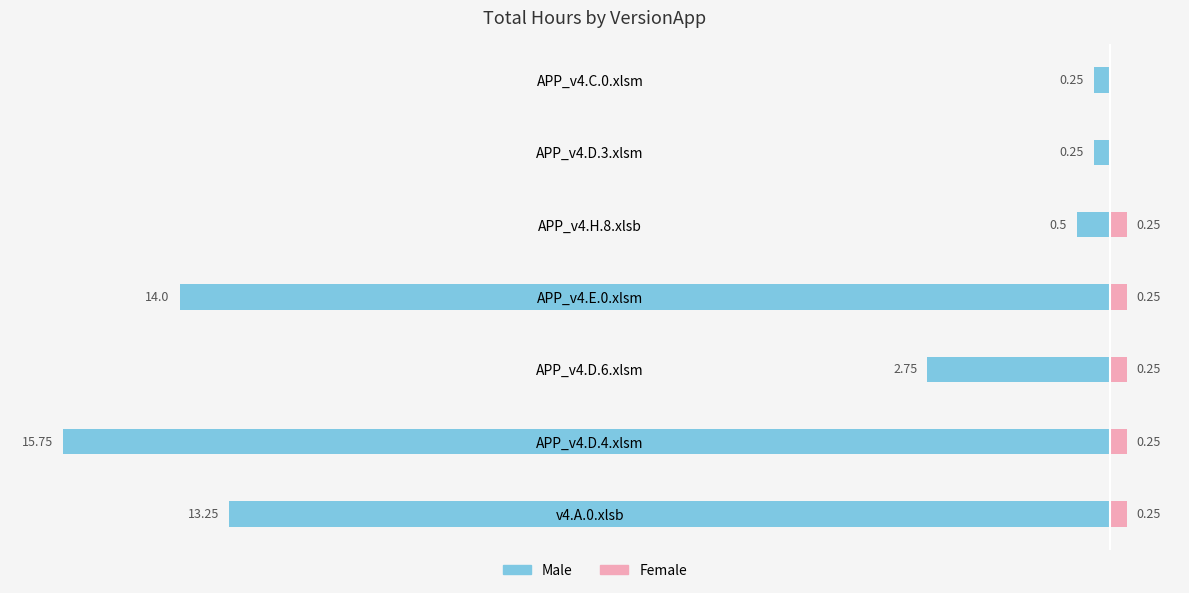

How many values in the Male series exceed -2?

3